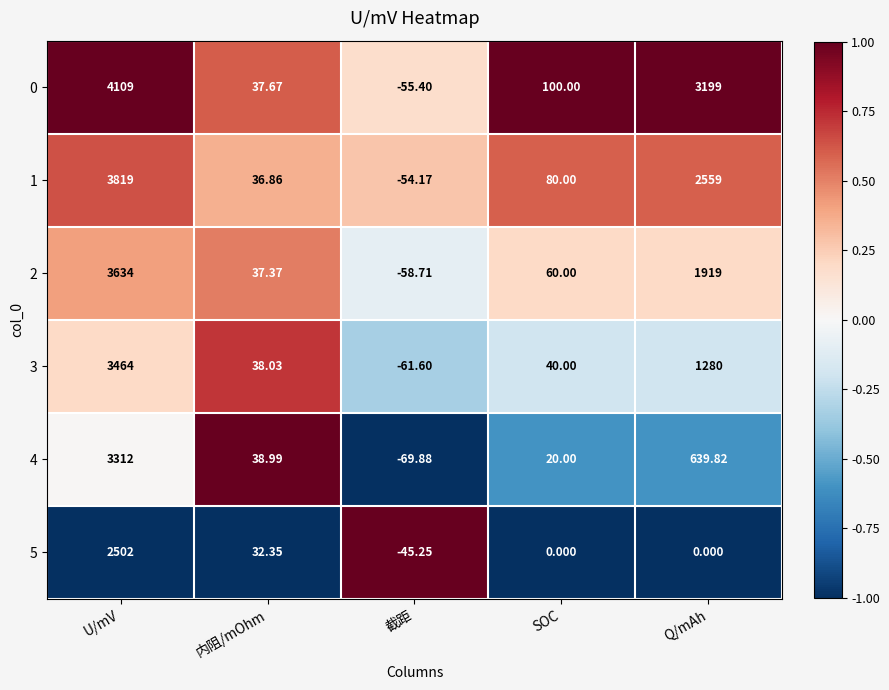

At which label does 4 reach its minimum?

截距